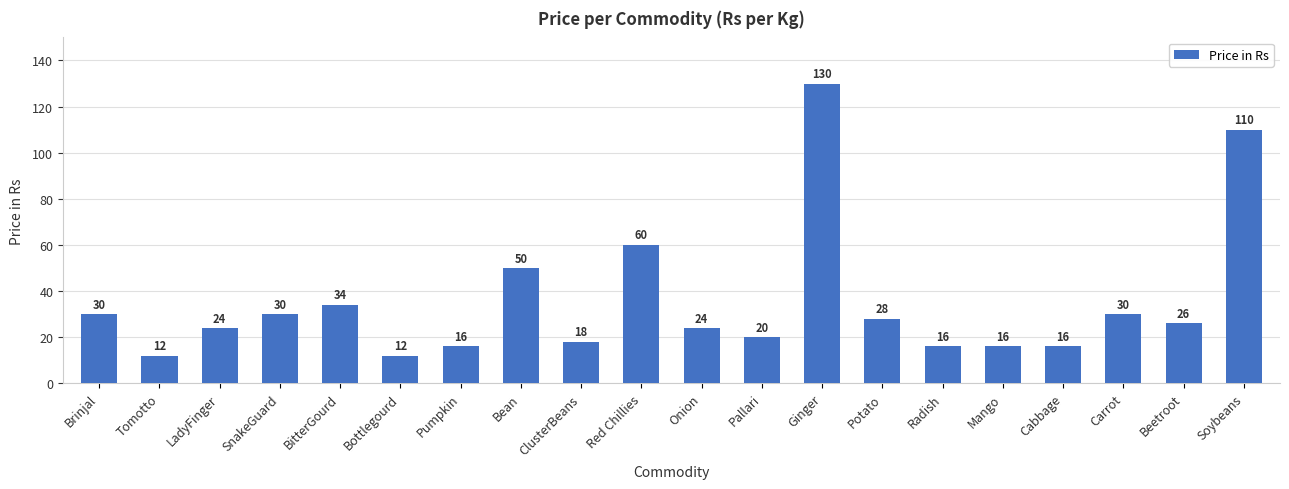

How many bars are there in total?

20